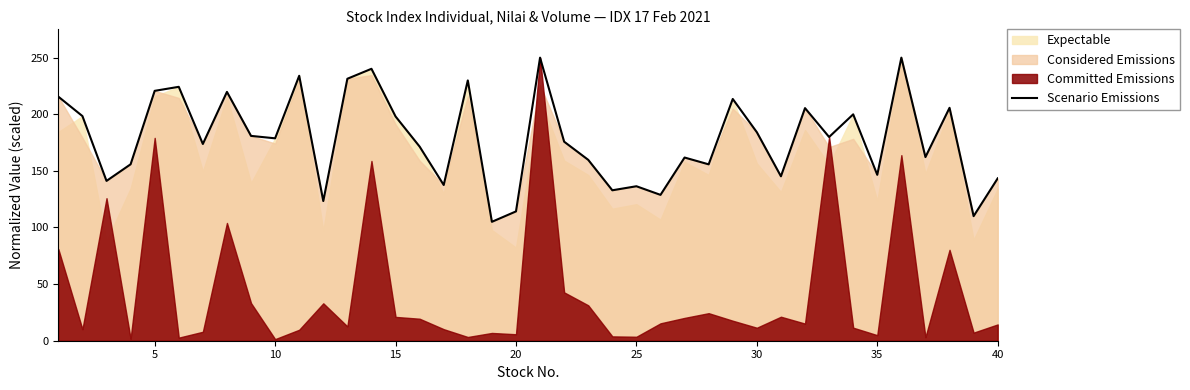

The value of Scenario Emissions at 35 is 146.5. True or false?

True